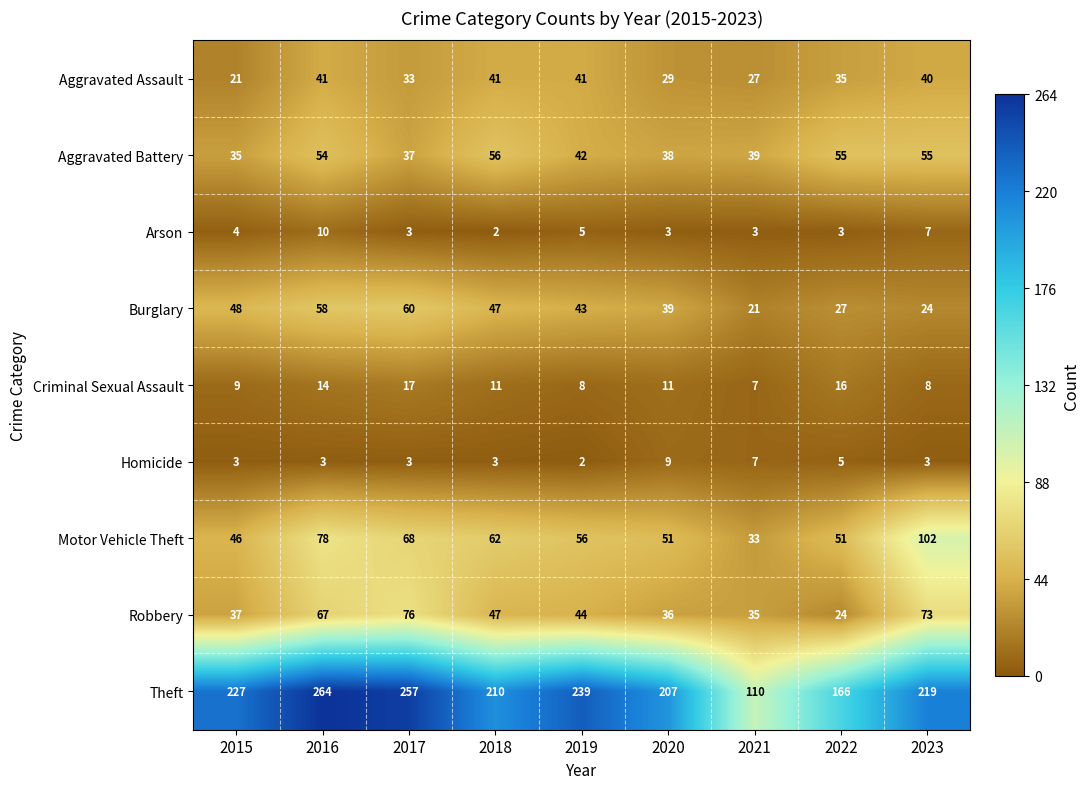

Which series has the widest spread of values?

Theft